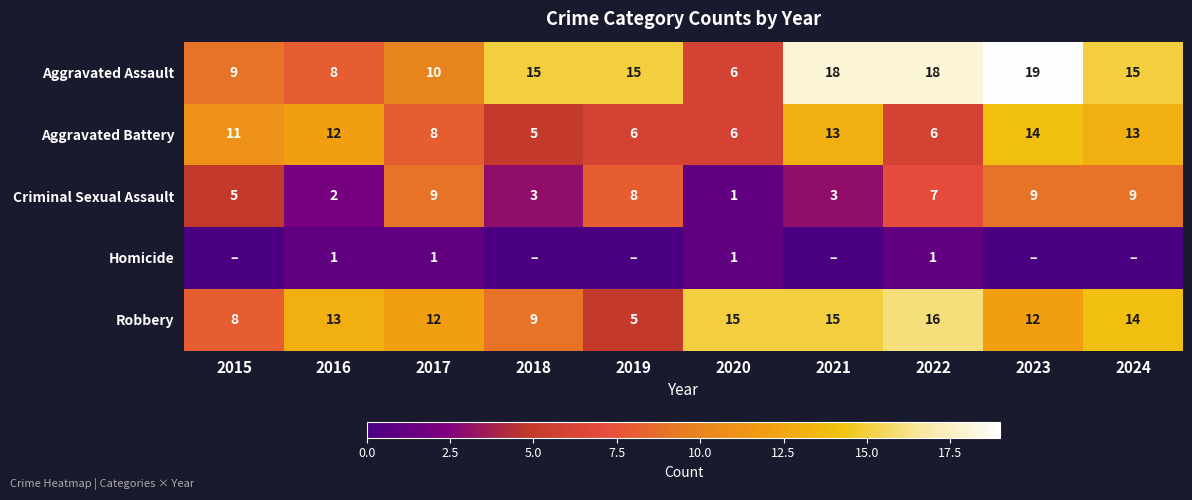

What is the difference between the highest and lowest values at 2020?

14